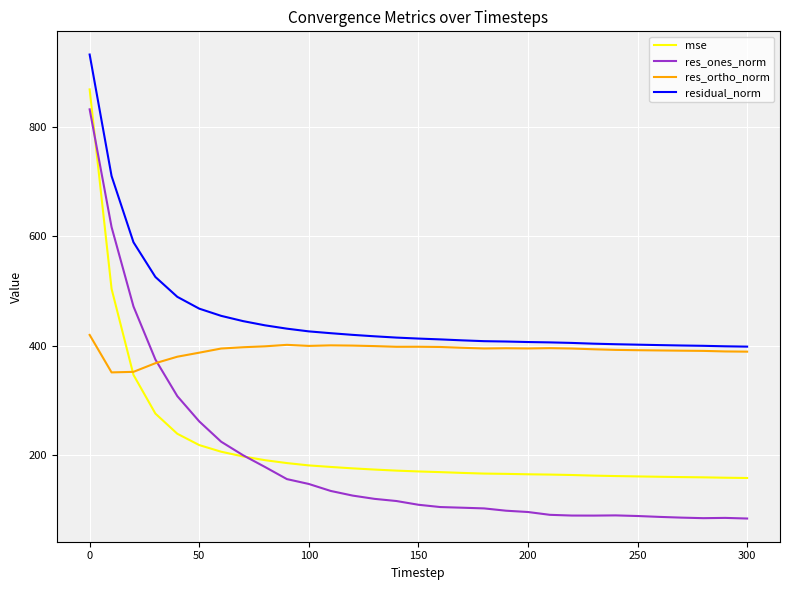

Which series has the widest spread of values?

res_ones_norm